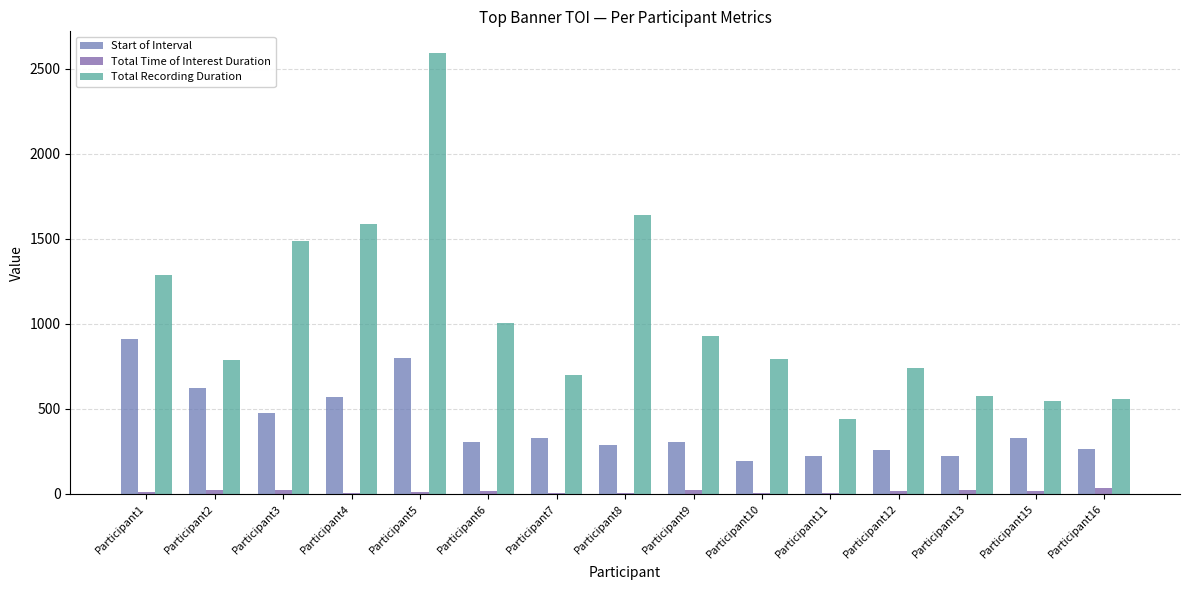

What is the greatest value displayed?

2591.3